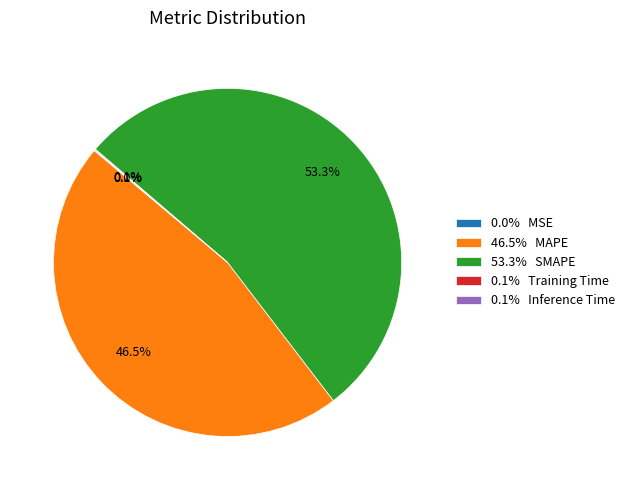

Is there a majority slice in this chart?

Yes